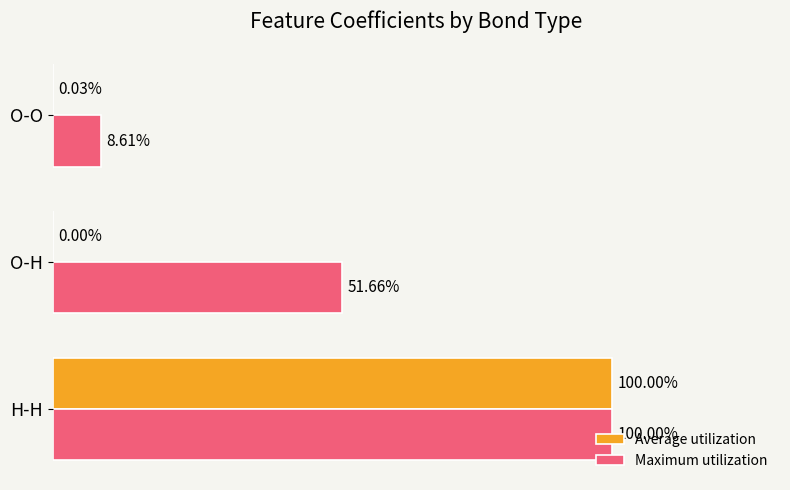

Which series changed the most between H-H and O-H?

Average utilization